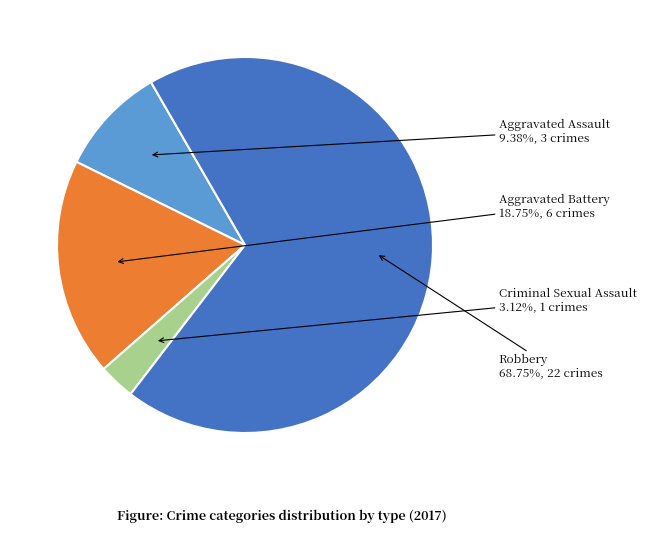

Is there any slice that represents more than half of the pie?

Yes